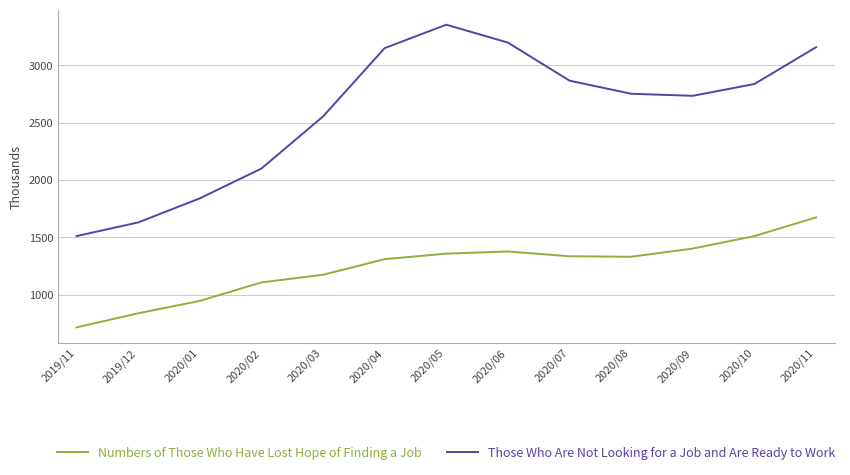

Rank the series by their maximum value, from lowest to highest.

Numbers of Those Who Have Lost Hope of Finding a Job, Those Who Are Not Looking for a Job and Are Ready to Work